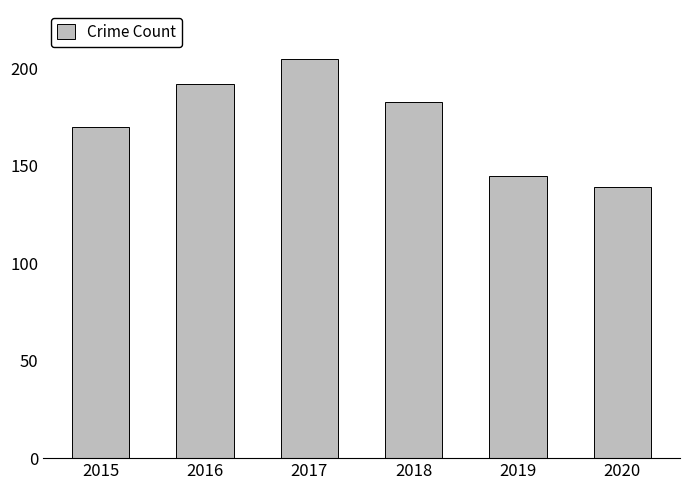

Is it true that the value at 2018 is 324?

False